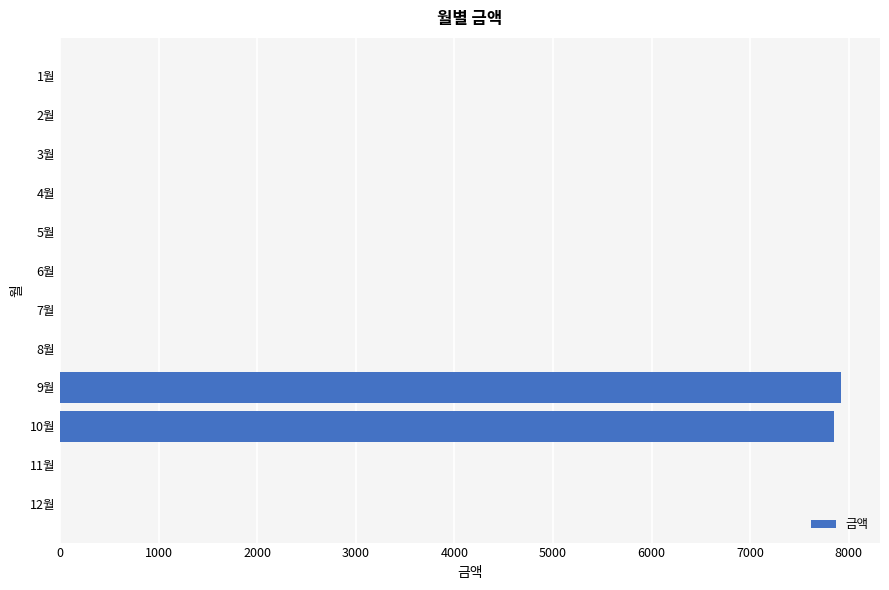

Is it true that the value at 5월 is 0?

True